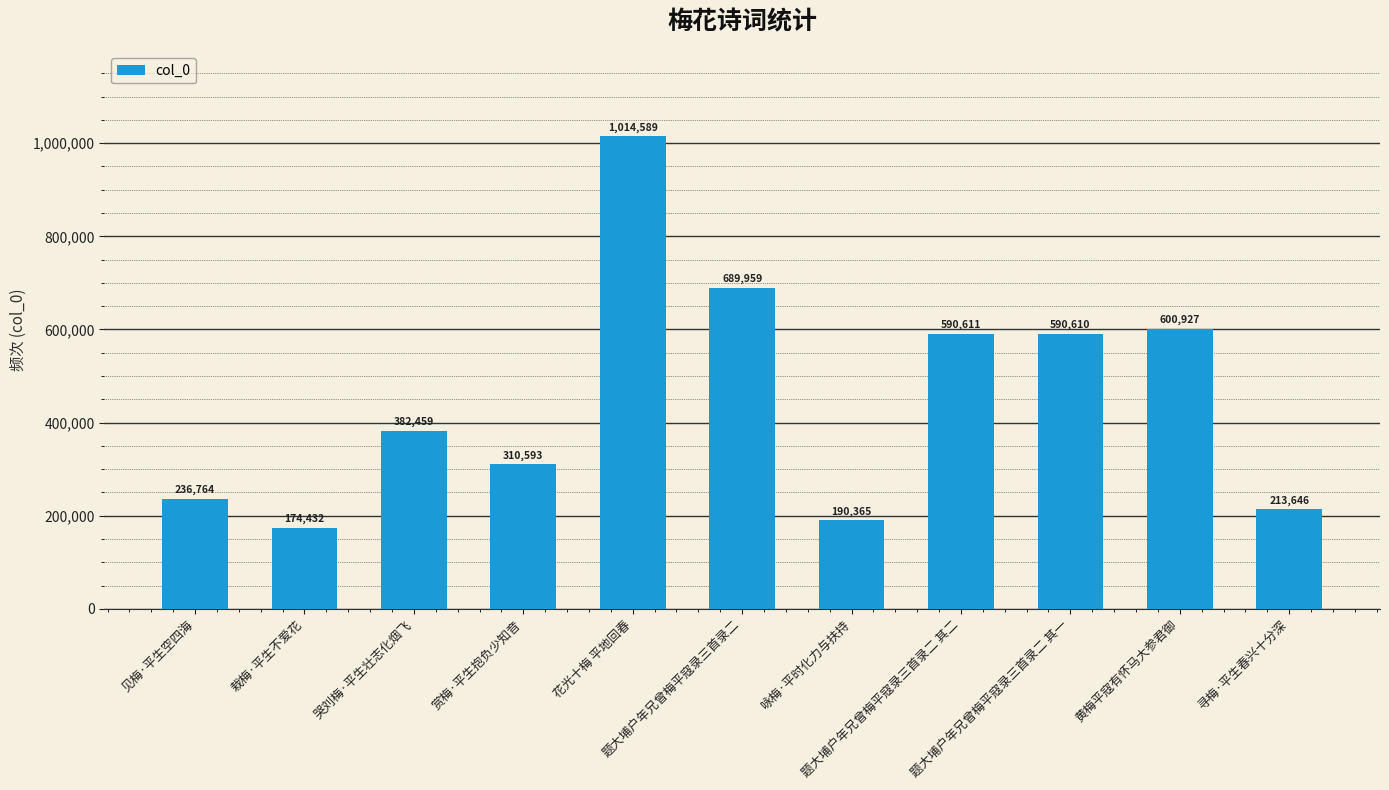

The chart shows a value of 358265 at 花光十梅 平地回春. True or false?

False